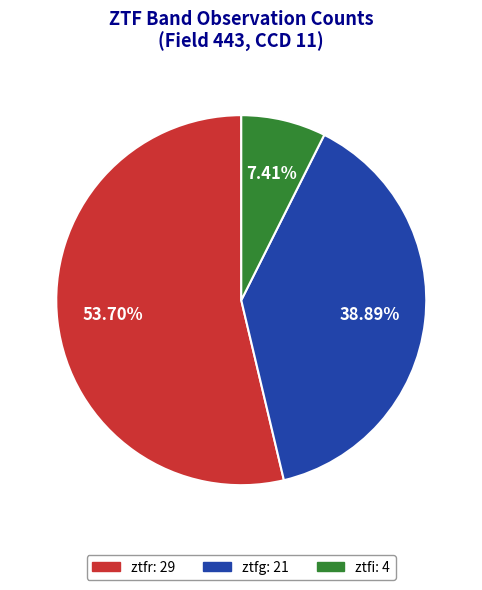

Do ztfi and ztfr together represent more than half of the pie?

Yes